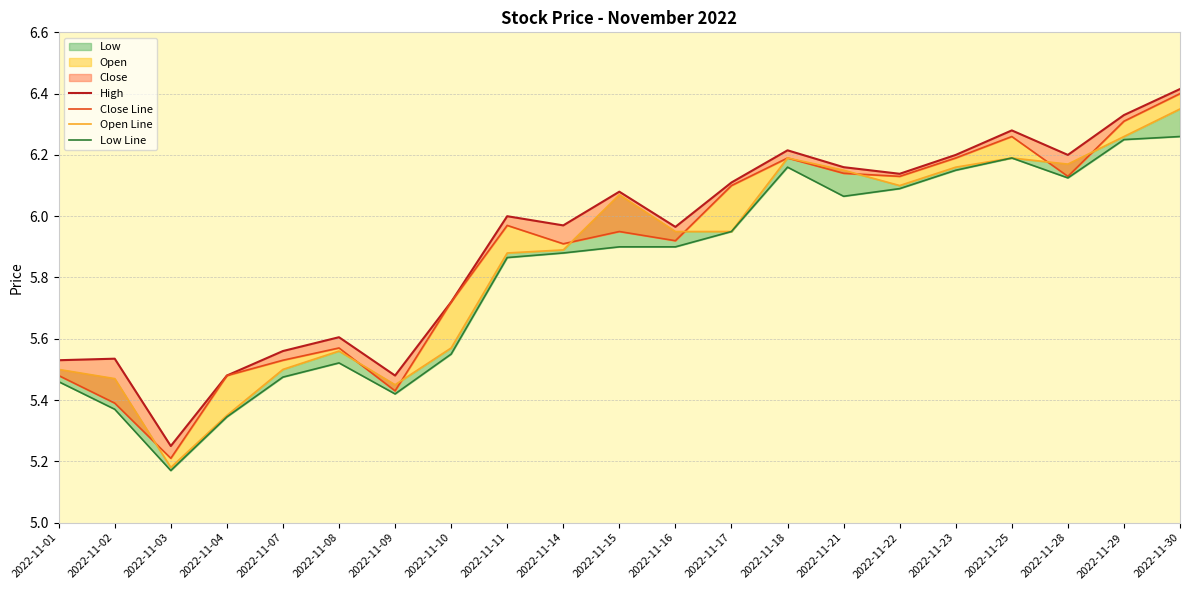

At which category is the sum across all series the highest?

2022-11-30